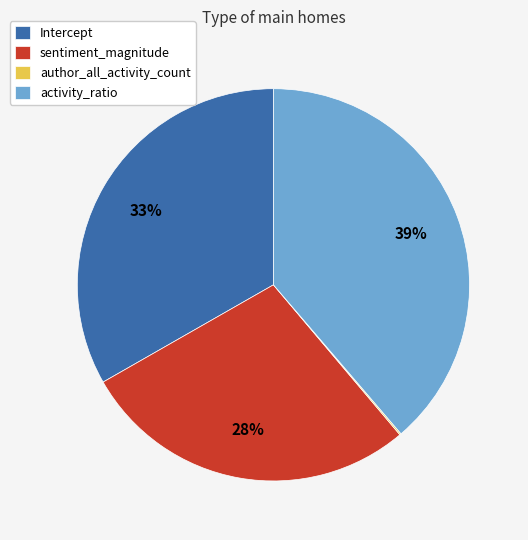

What is the ratio of the value at sentiment_magnitude to the value at Intercept?

0.8